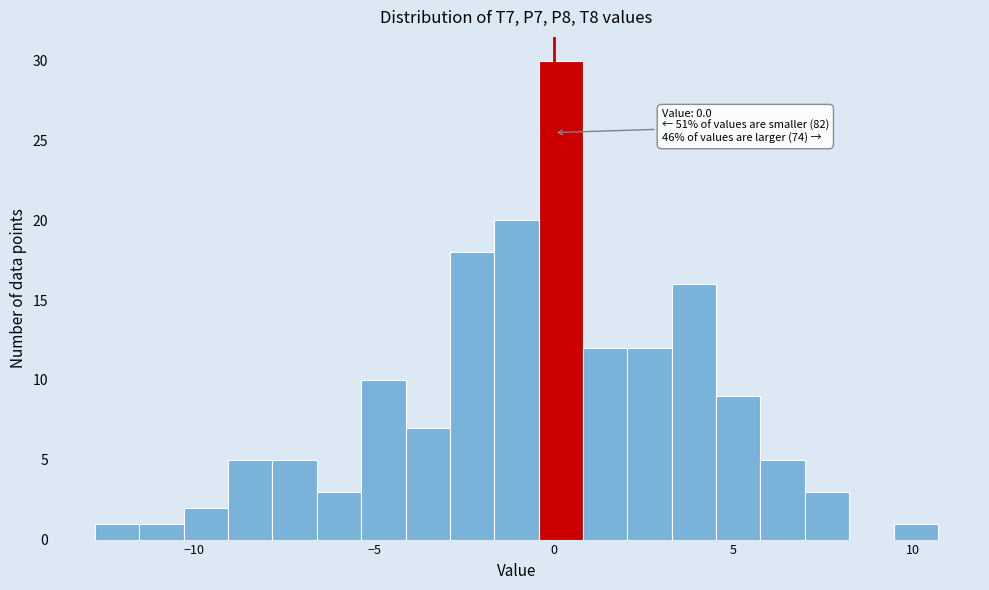

Around what value on the x-axis is the tallest bar? Give the approximate position of its centre, as read against the axis.

0.0